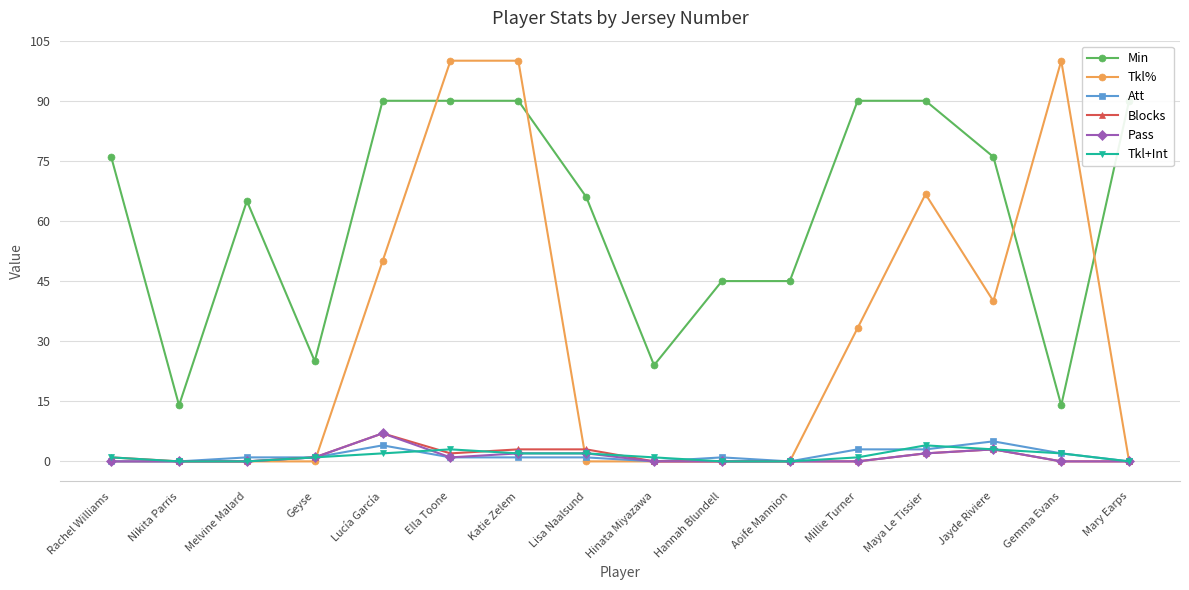

Reading left to right, transcribe all the data shown in this chart.

Min: 76.0	14.0	65.0	25.0	90.0	90.0	90.0	66.0	24.0	45.0	45.0	90.0	90.0	76.0	14.0	90.0
Tkl%: 0.0	0.0	0.0	0.0	50.0	100.0	100.0	0.0	0.0	0.0	0.0	33.3	66.7	40.0	100.0	0.0
Att: 0.0	0.0	1.0	1.0	4.0	1.0	1.0	1.0	0.0	1.0	0.0	3.0	3.0	5.0	2.0	0.0
Blocks: 1.0	0.0	0.0	1.0	7.0	2.0	3.0	3.0	0.0	0.0	0.0	0.0	2.0	3.0	0.0	0.0
Pass: 0.0	0.0	0.0	1.0	7.0	1.0	2.0	2.0	0.0	0.0	0.0	0.0	2.0	3.0	0.0	0.0
Tkl+Int: 1.0	0.0	0.0	1.0	2.0	3.0	2.0	2.0	1.0	0.0	0.0	1.0	4.0	3.0	2.0	0.0